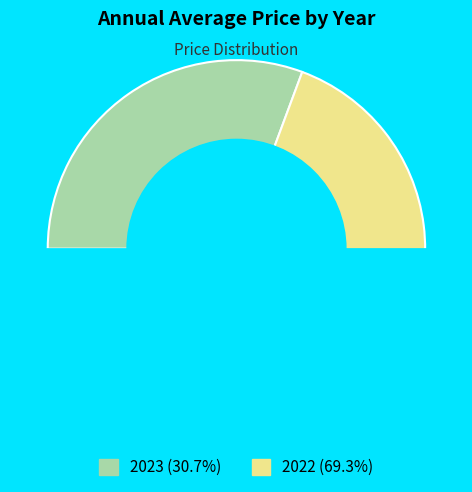

Which category has the smallest portion of the pie?

2023